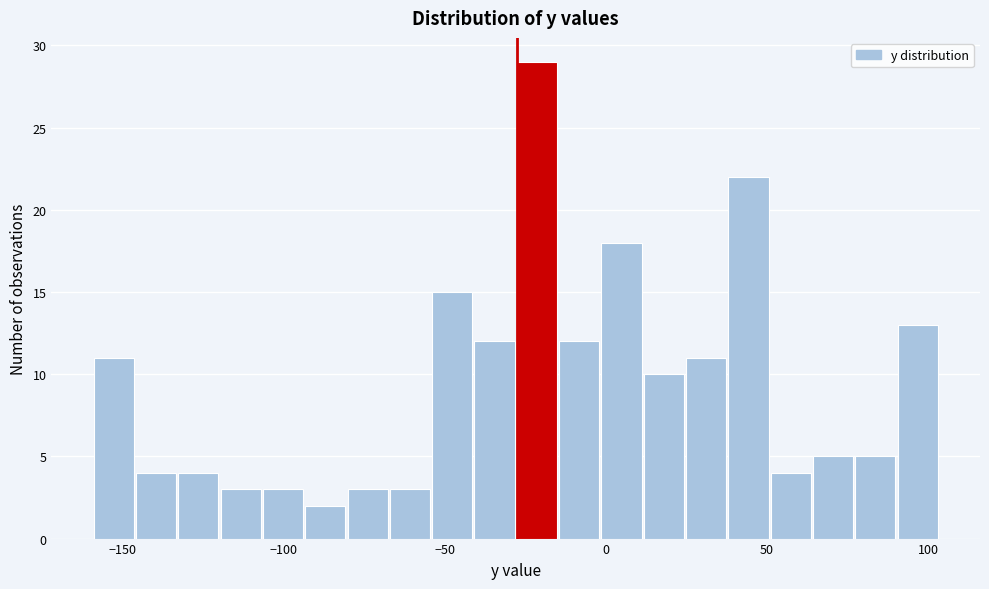

Around what value on the x-axis is the tallest bar? Give the approximate position of its centre, as read against the axis.

-20